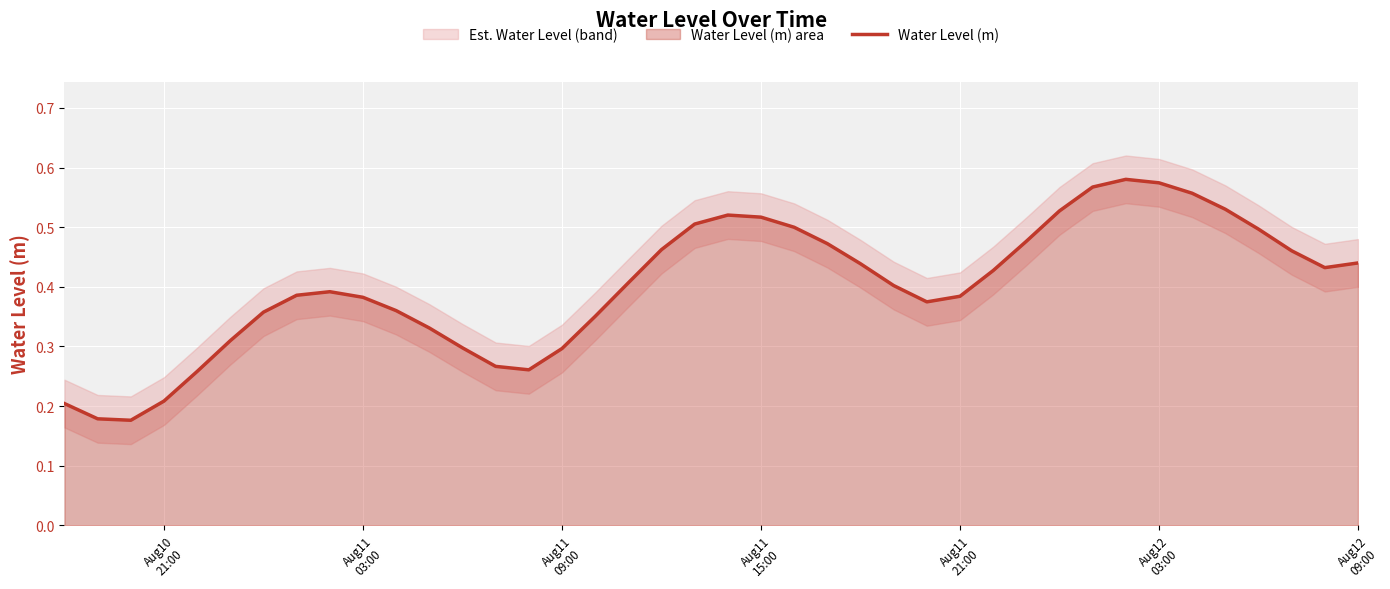

Reading left to right, list all the values displayed in this chart.

0.2	0.2	0.2	0.2	0.3	0.3	0.4	0.4	0.4	0.4	0.4	0.3	0.3	0.3	0.3	0.3	0.4	0.4	0.5	0.5	0.5	0.5	0.5	0.5	0.4	0.4	0.4	0.4	0.4	0.5	0.5	0.6	0.6	0.6	0.6	0.5	0.5	0.5	0.4	0.4